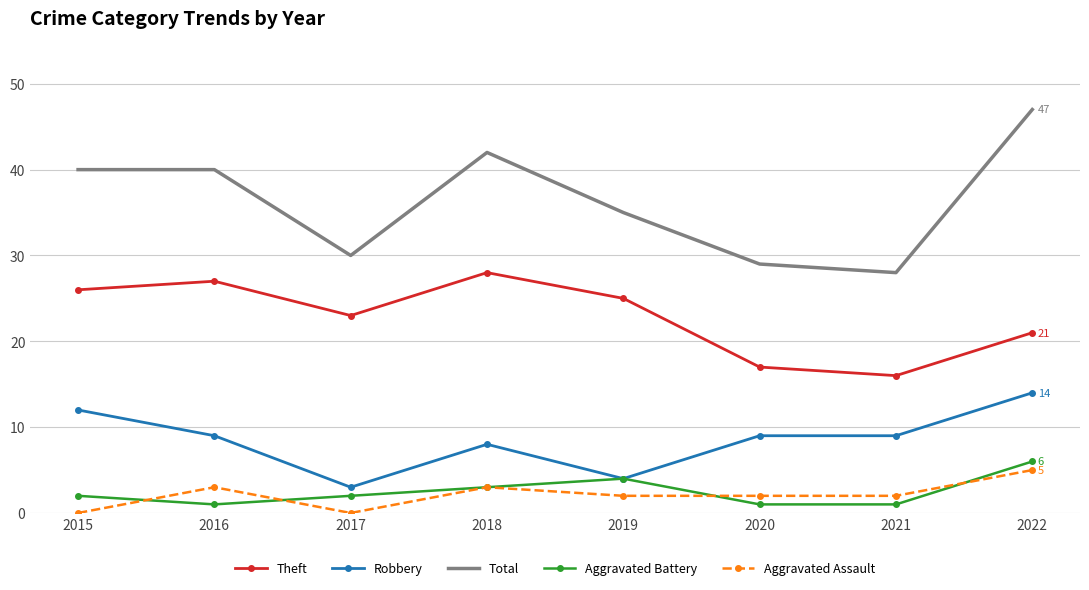

True or false: Aggravated Assault and Theft intersect in this chart.

False